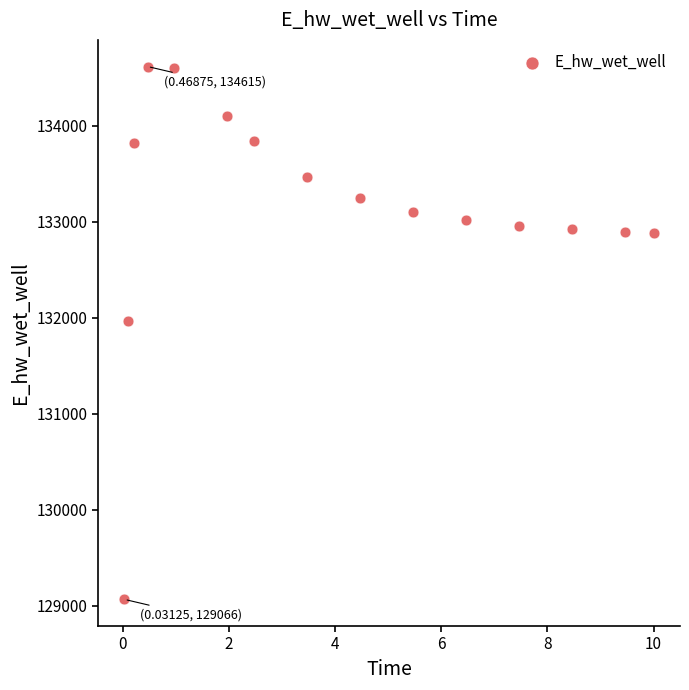

What is the range of X values (max minus min)?

10.0